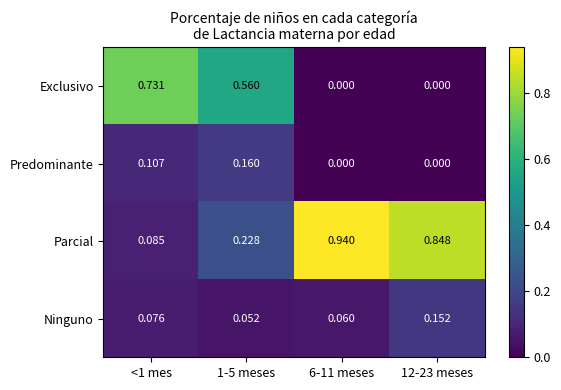

Which series has the largest total across all categories?

Parcial